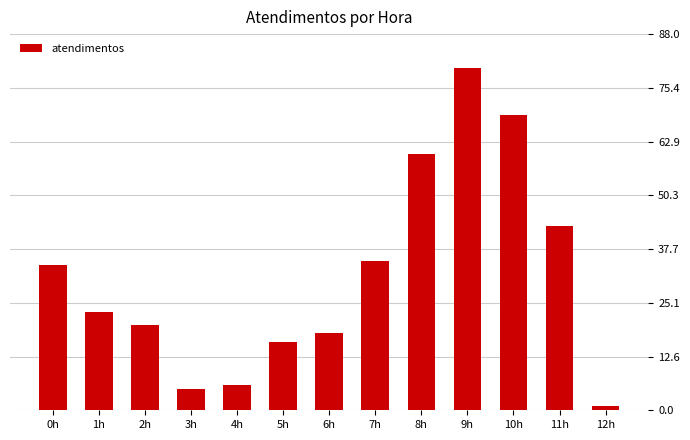

List the labels in order of value, largest first.

9h, 10h, 8h, 11h, 7h, 0h, 1h, 2h, 6h, 5h, 4h, 3h, 12h